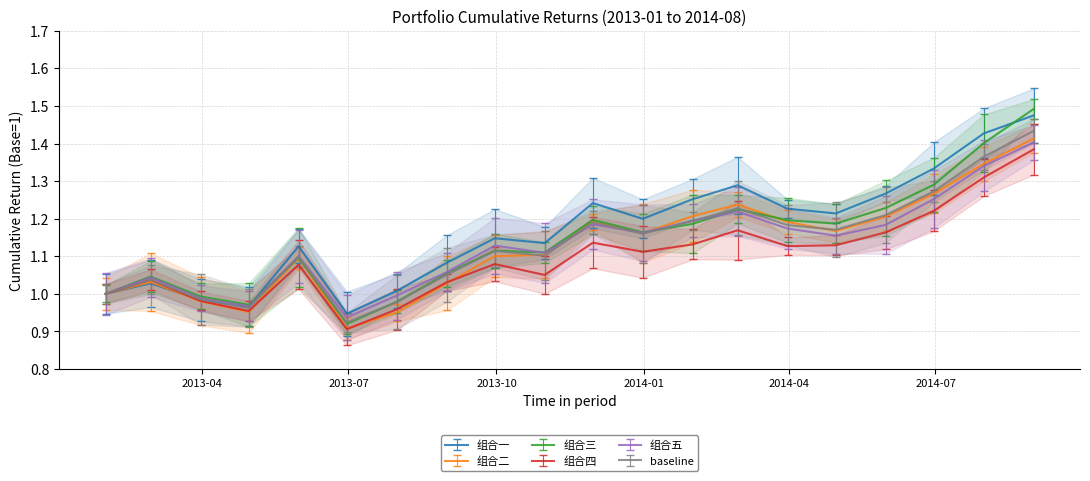

What is the difference between the baseline values at 2014-05-31 and 2013-07-31?

0.2